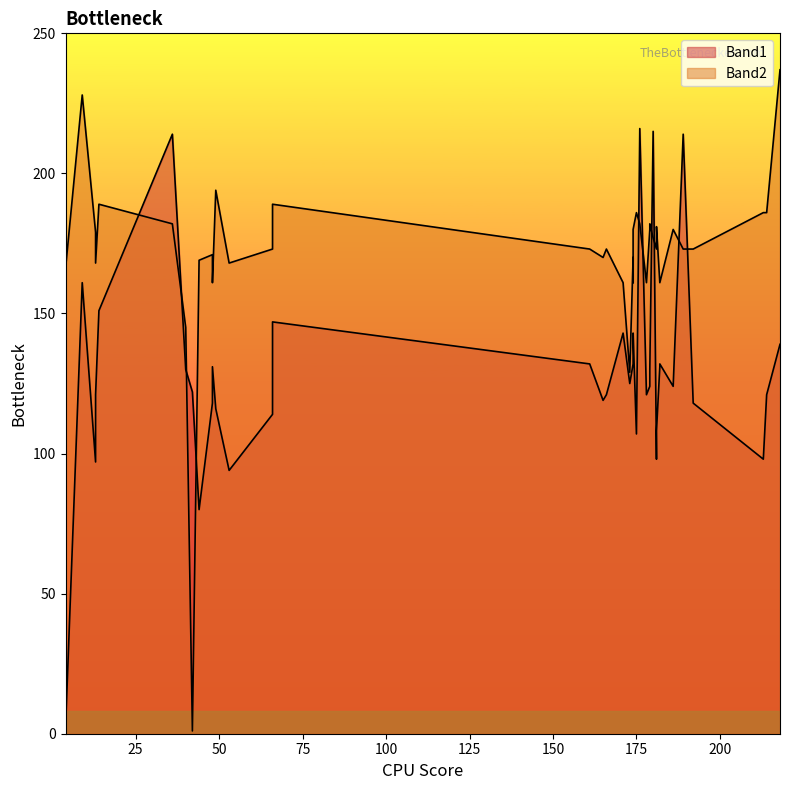

How many intersections are there between Band1 and Band2?

9